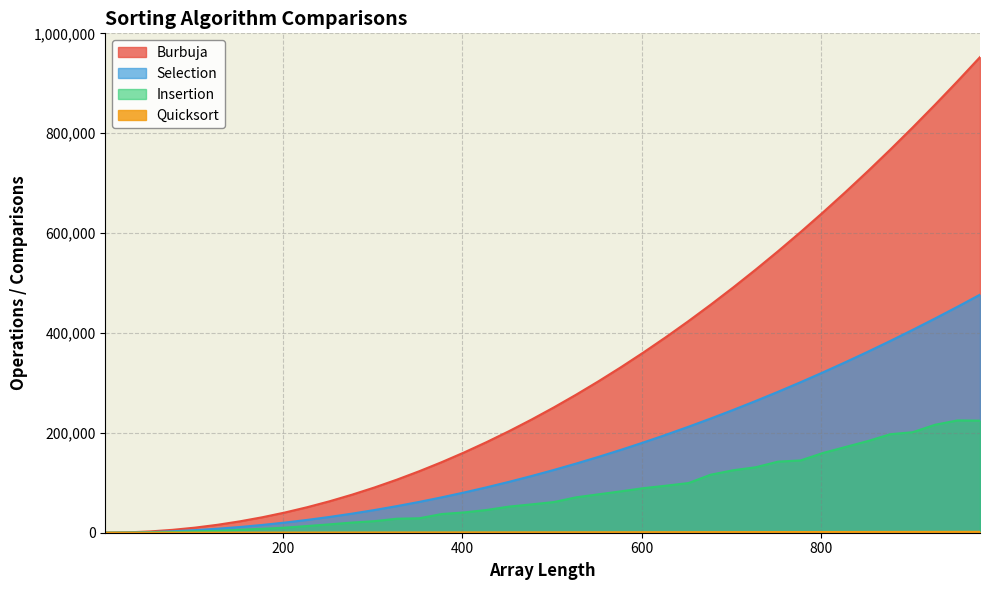

What is the difference between the Burbuja values at 502 and 777?

351175